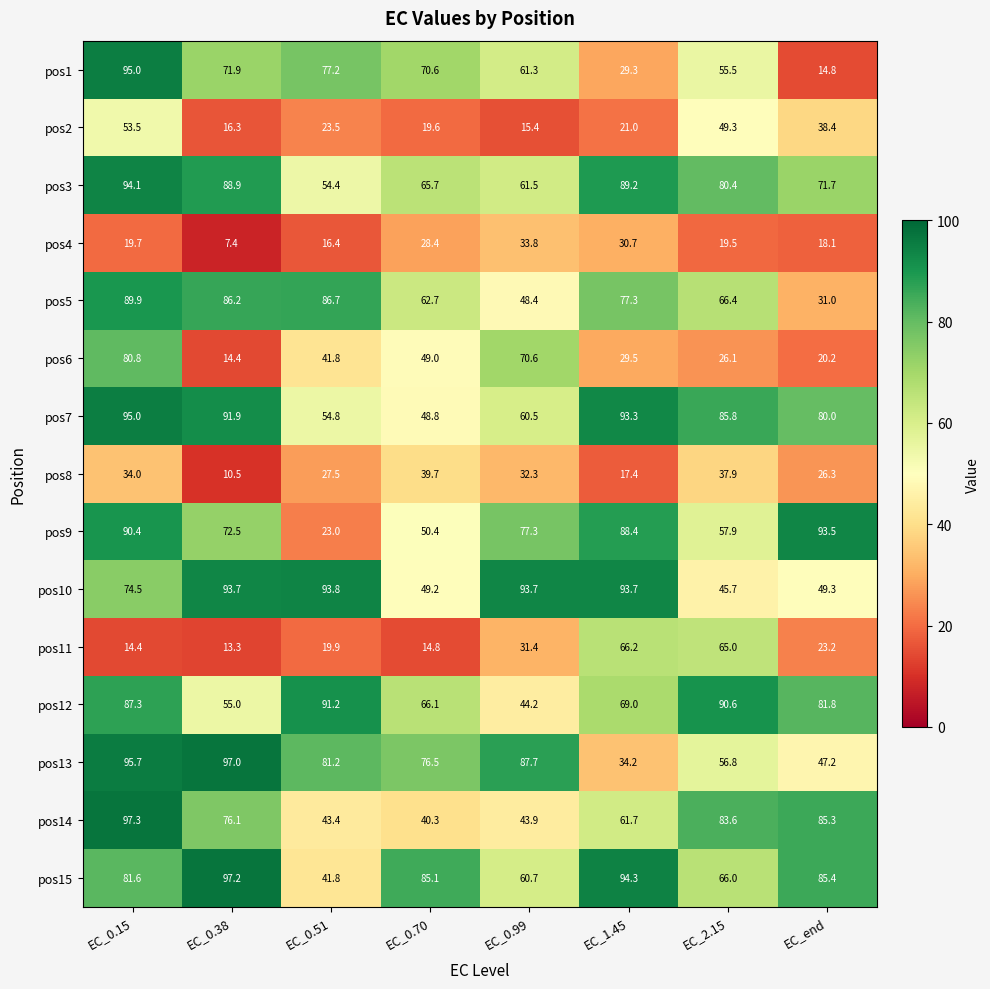

Which series has the largest total across all categories?

pos15